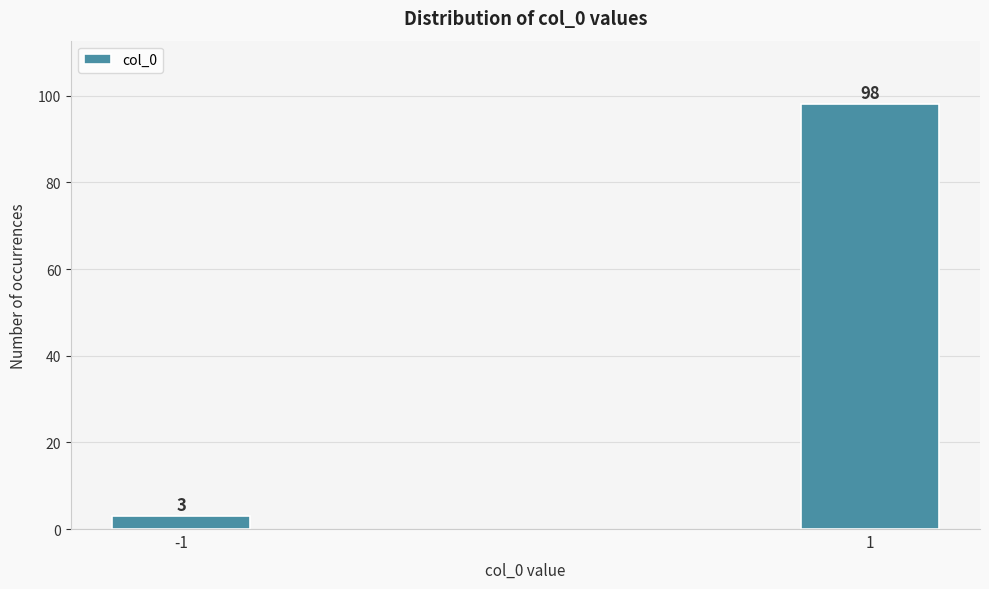

Reading left to right, transcribe all the data shown in this chart.

-1=3	1=98